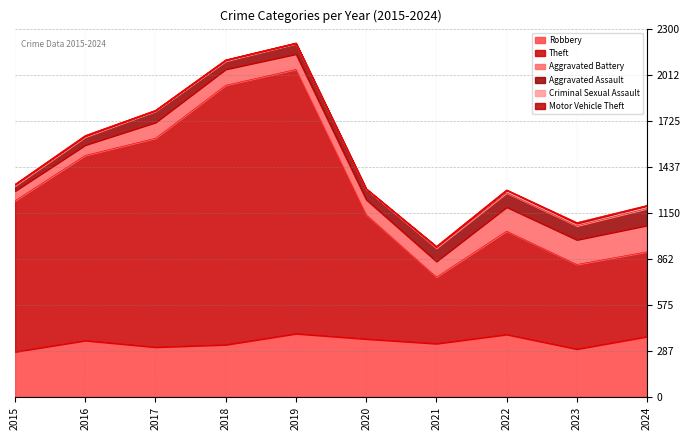

At which category is the sum across all series the highest?

2019